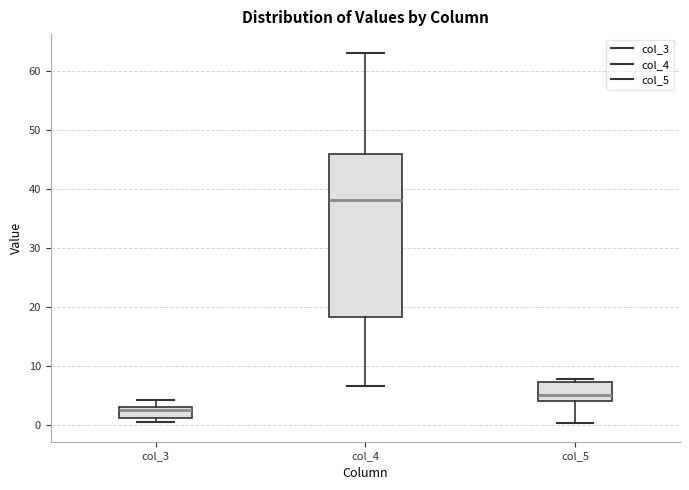

Reading left to right, read every box against the y-axis: the position of its median line, the range the box covers, and the ends of its whiskers. The values are not printed on the chart, so give them approximately, as read against the axis.

col_3: median 3 (just below the box's upper edge), box 1 to 3, whiskers 0 to 4
col_4: median 38, box 18 to 46, whiskers 7 to 63
col_5: median 5, box 4 to 7, whiskers 0 to 8